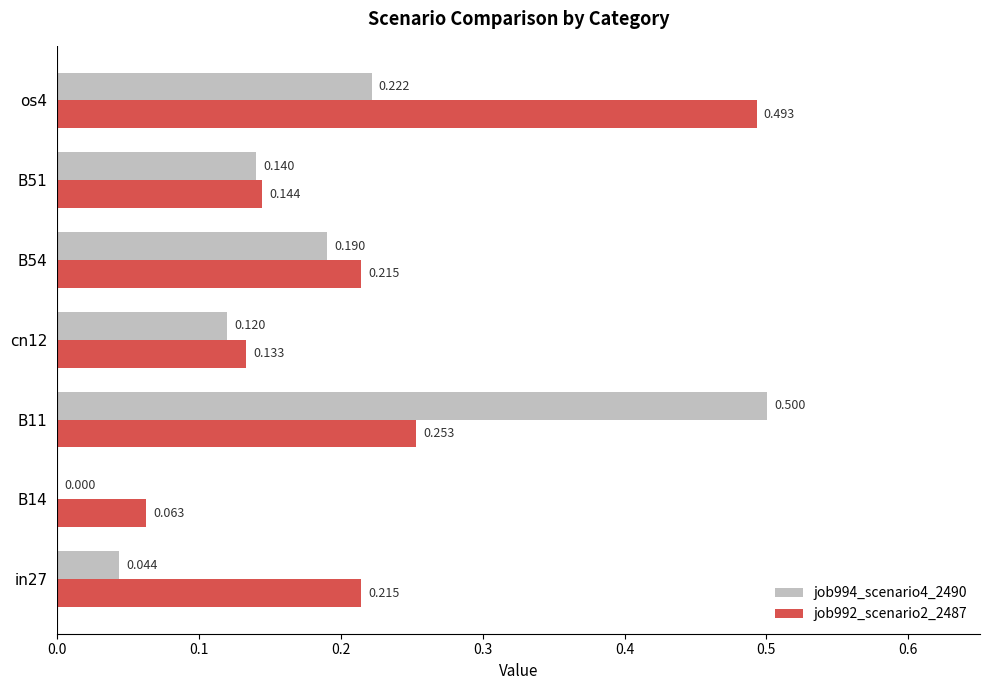

How many values in job994_scenario4_2490 are above zero?

6